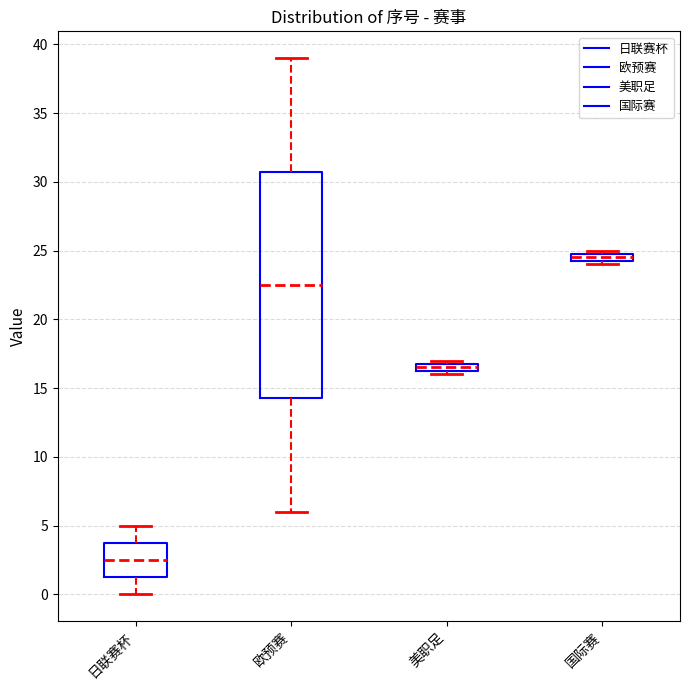

Which box's median line is the lowest?

日联赛杯